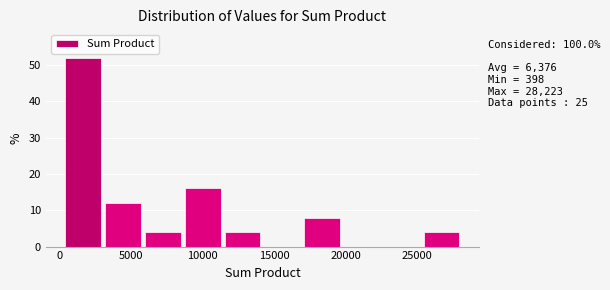

Over which range of the x-axis is the bar tallest?

500 to 3000